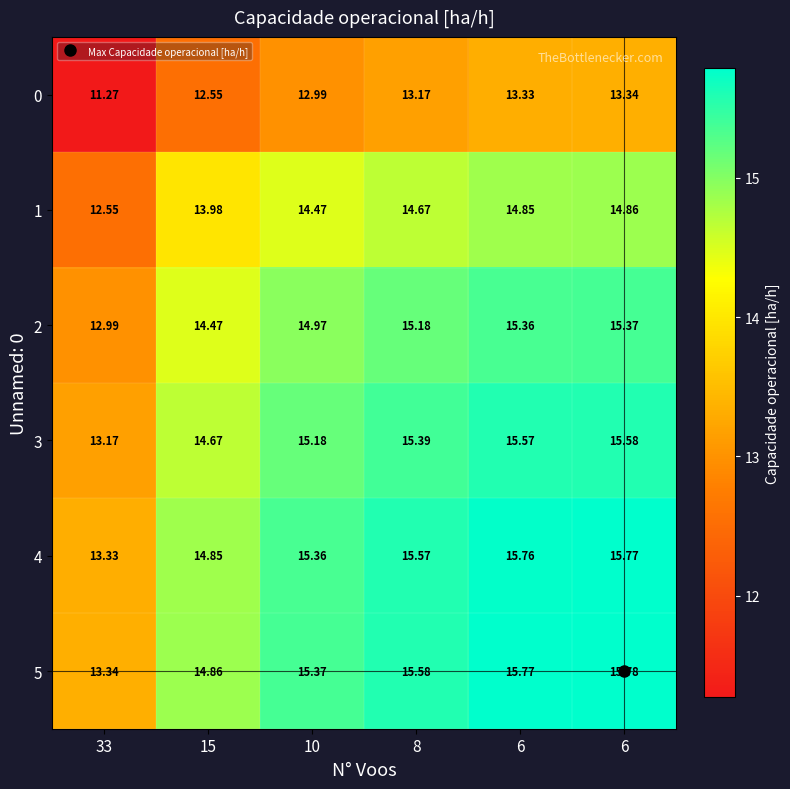

How many values in the 4 series exceed 15?

4